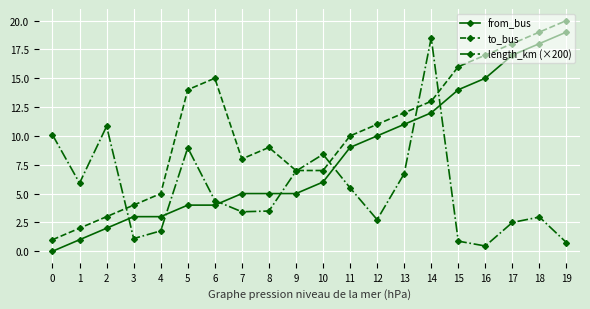

At which label is from_bus closest to 9?

11